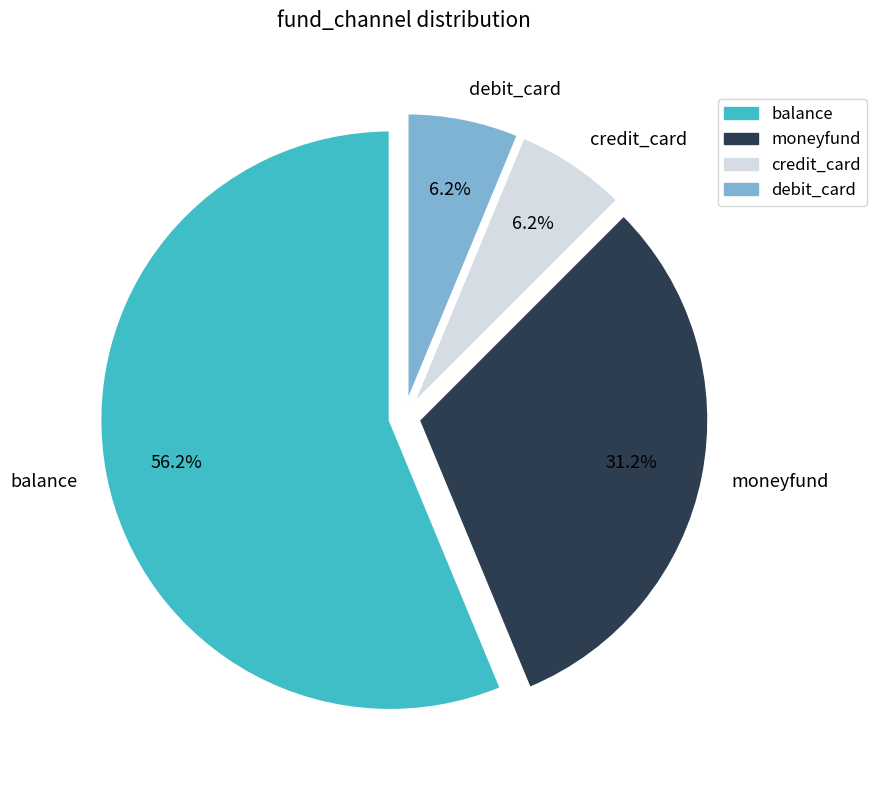

What percentage is the balance slice, to the nearest percent?

56%